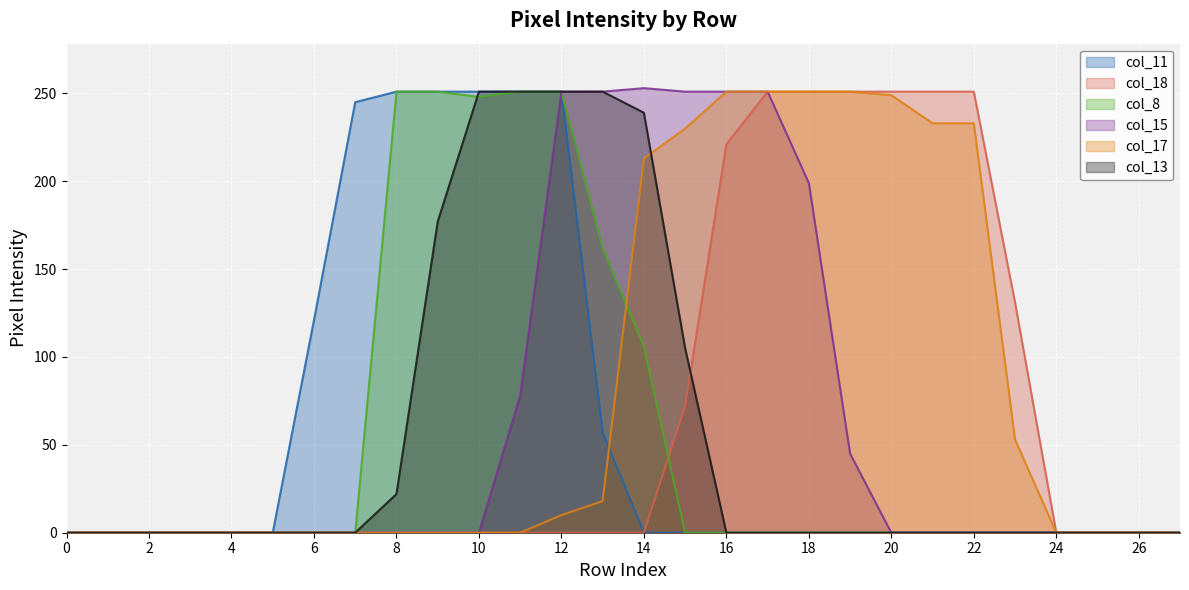

Between 8 and 9, which is larger?

8